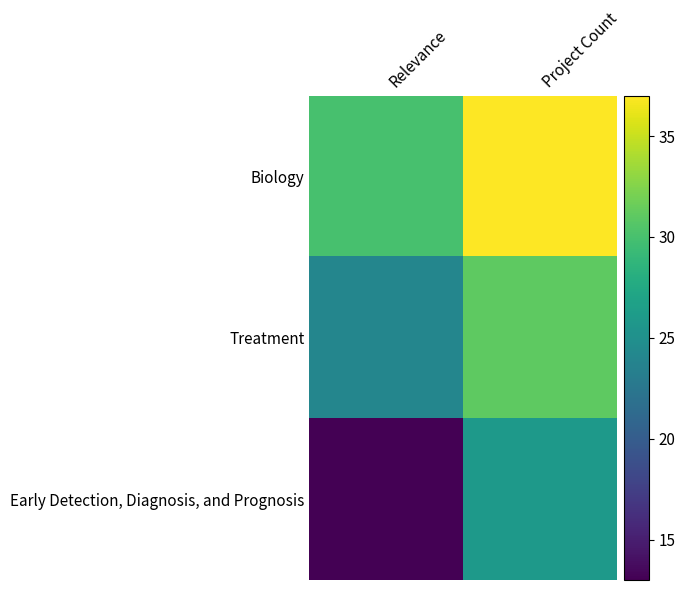

List the series in order of their peak value, lowest first.

Early Detection, Diagnosis, and Prognosis, Treatment, Biology